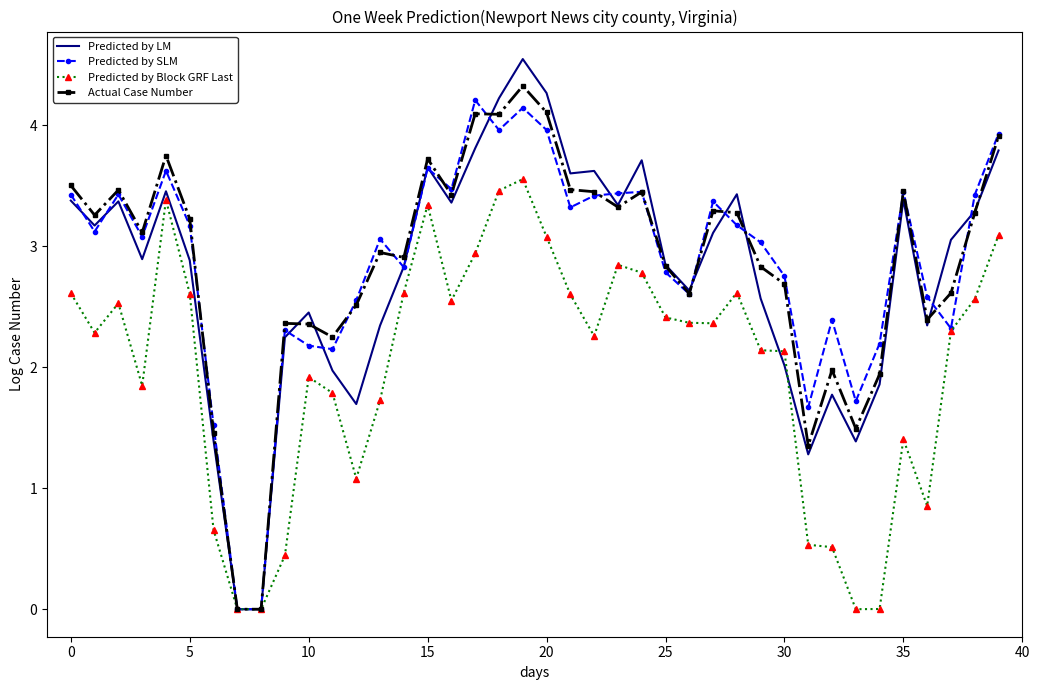

Which series has the largest range (max minus min)?

Predicted by LM